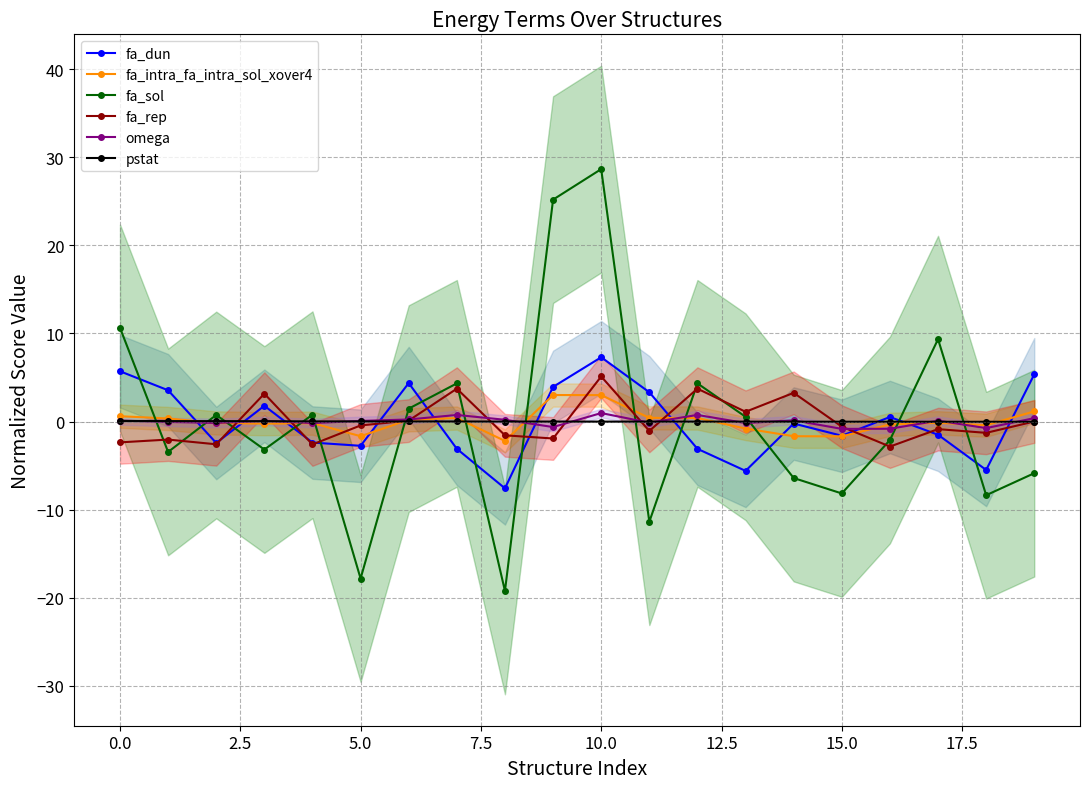

What is the total value across all series at 15?

-12.9